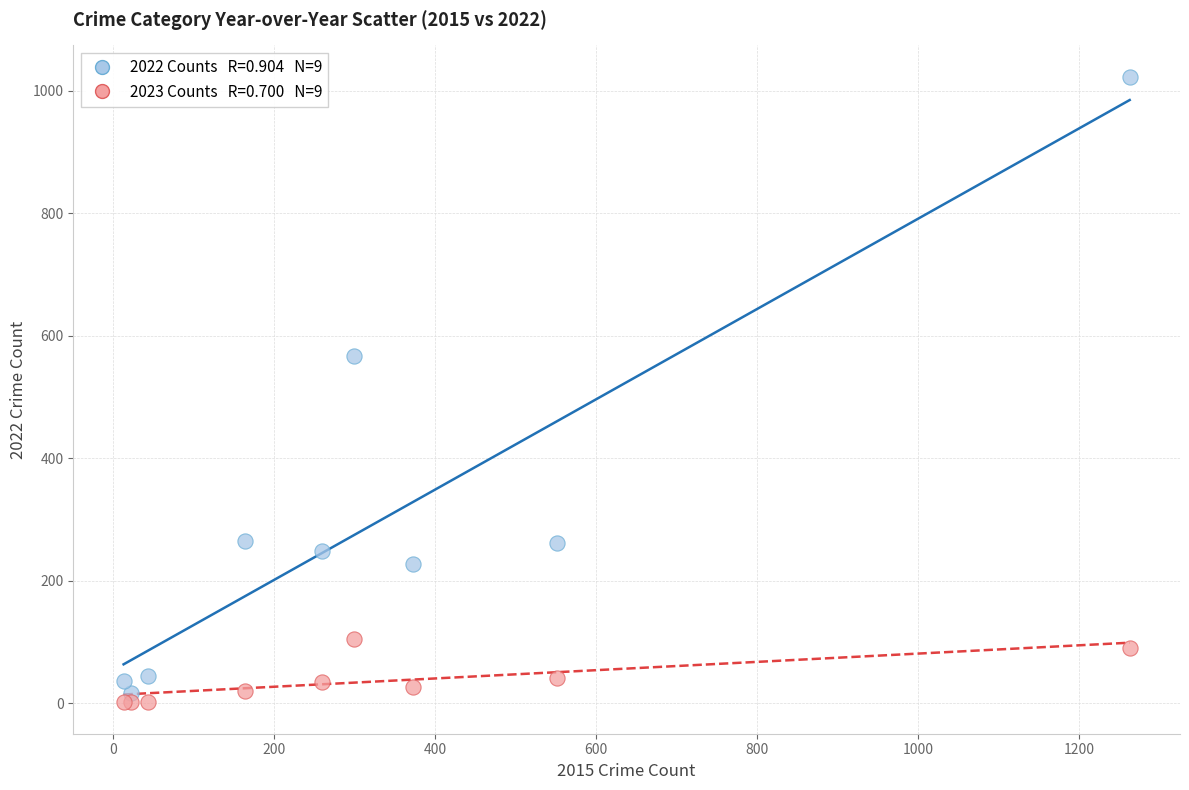

Across all series, what Y value is closest to 512?

567